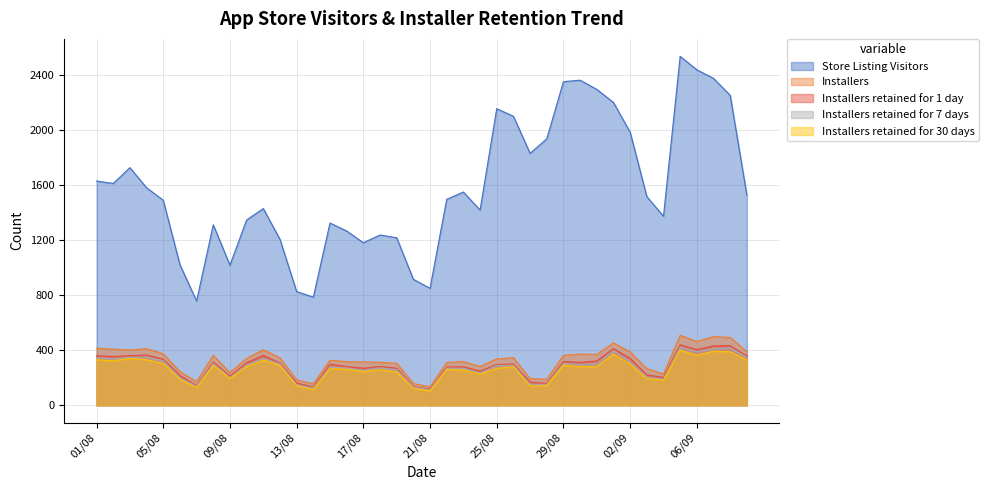

Which series has the largest total across all categories?

Store Listing Visitors